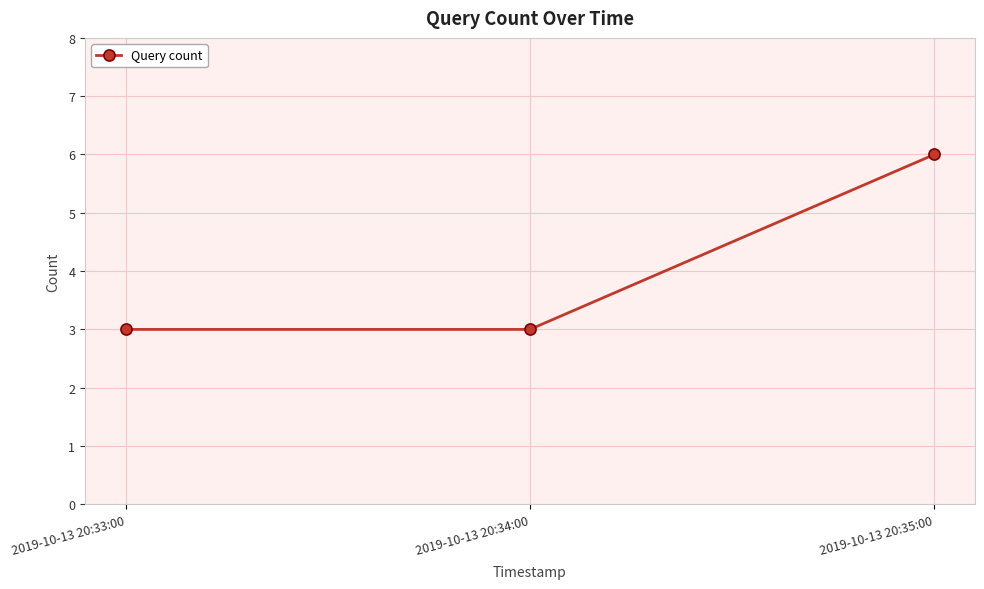

Approximately how many times larger is the value at 2019-10-13 20:34:00 compared to 2019-10-13 20:33:00?

1.0